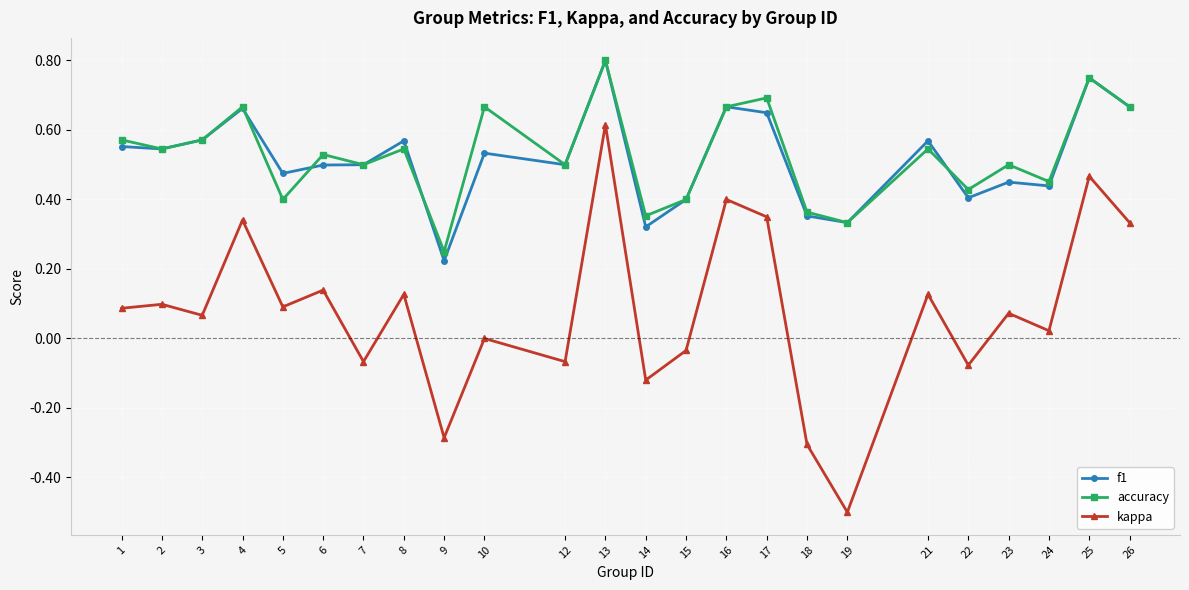

True or false: f1 and kappa intersect in this chart.

False